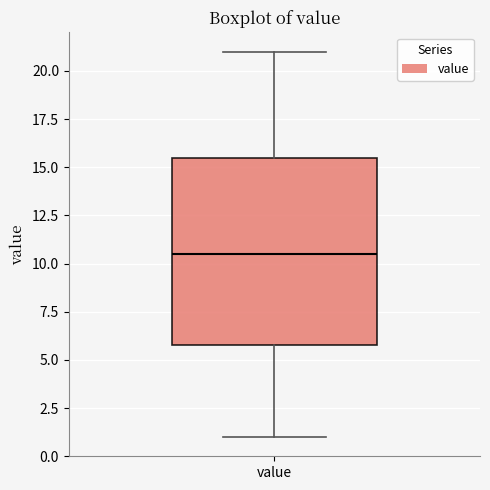

Where is the upper edge of the box for value on the y-axis? The values are not printed on the chart, so give them approximately, as read against the axis.

15.5